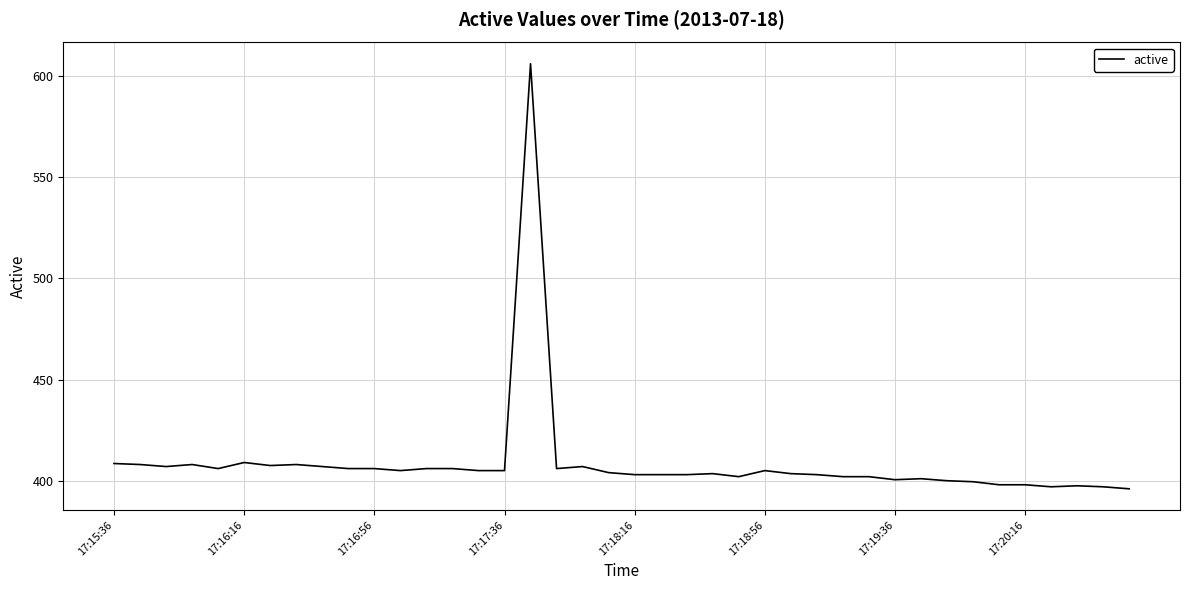

What is the maximum value shown in the chart?

606.0